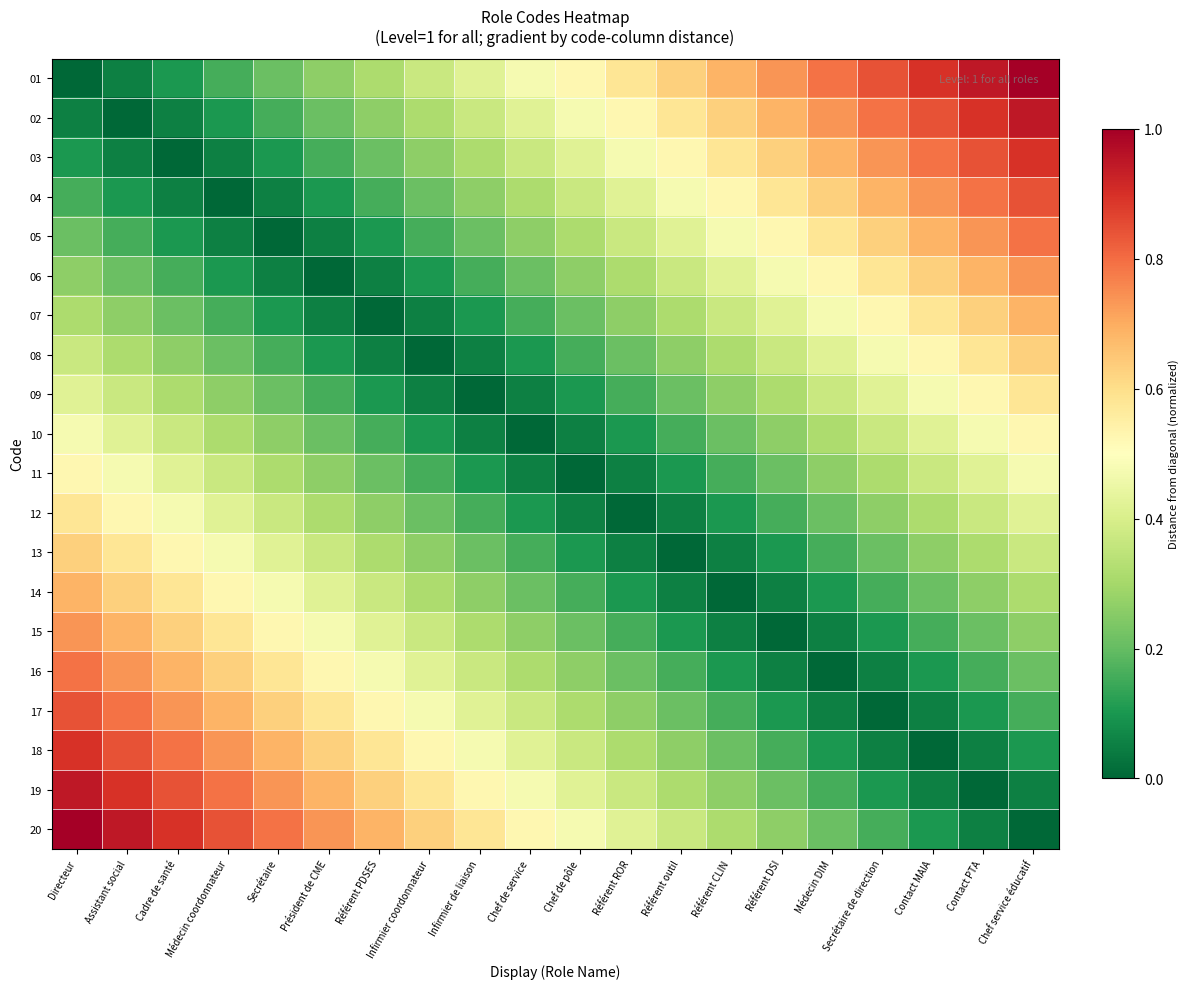

At which category does the chart reach its peak across all series?

Chef service éducatif